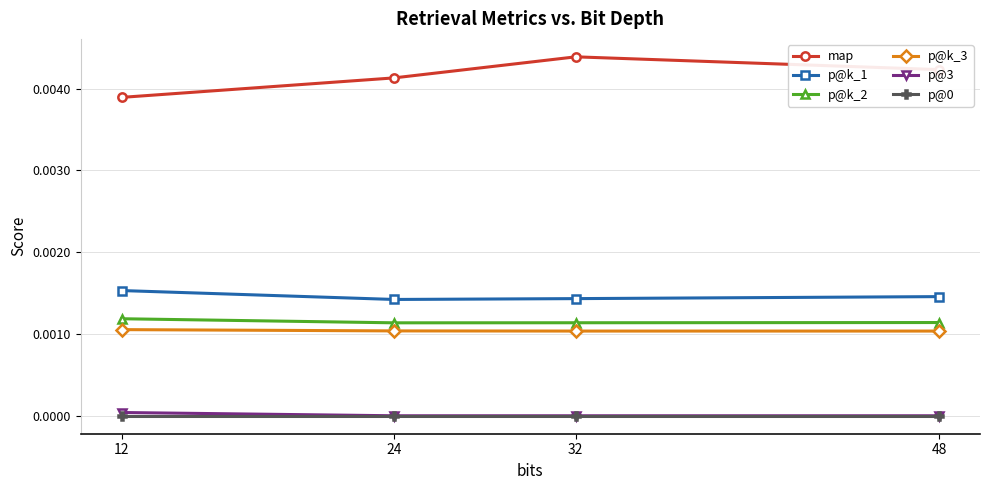

Is the value of p@0 at 24 greater than the value of p@k_3 at 12?

No